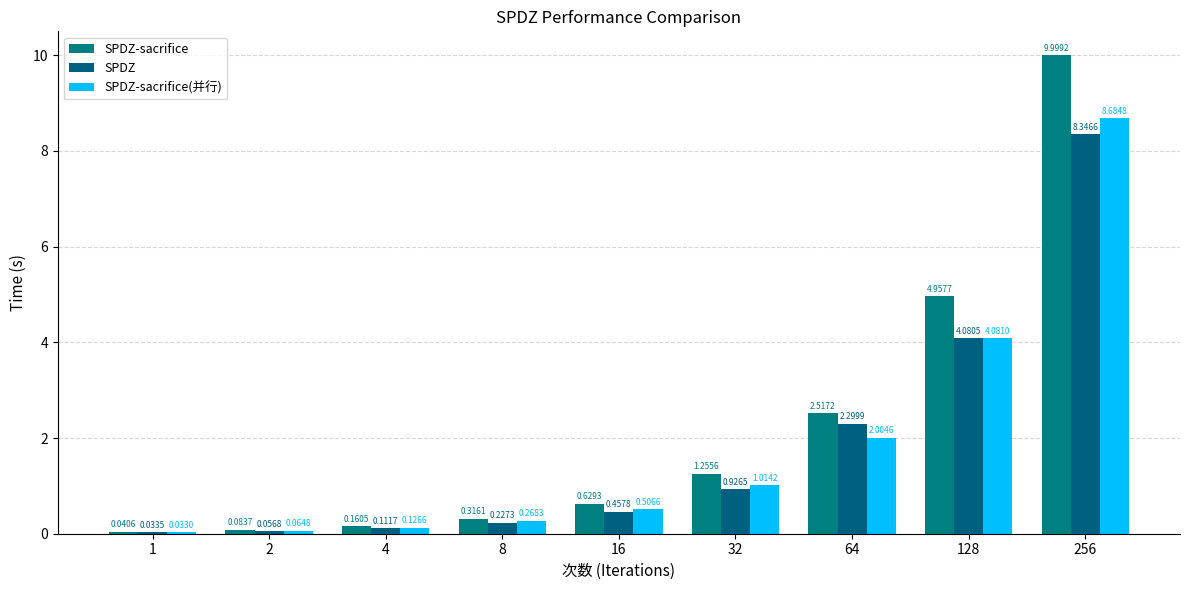

What is the greatest value displayed?

10.0